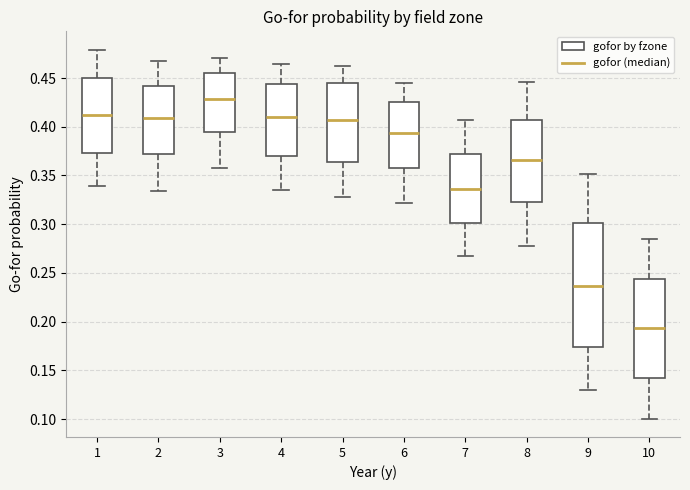

Reading left to right, read every box against the y-axis: the position of its median line, the range the box covers, and the ends of its whiskers. The values are not printed on the chart, so give them approximately, as read against the axis.

1: median 0.410, box 0.375 to 0.450, whiskers 0.340 to 0.480
2: median 0.410, box 0.370 to 0.440, whiskers 0.335 to 0.465
3: median 0.430, box 0.395 to 0.455, whiskers 0.360 to 0.470
4: median 0.410, box 0.370 to 0.445, whiskers 0.335 to 0.465
5: median 0.405, box 0.365 to 0.445, whiskers 0.330 to 0.460
6: median 0.395, box 0.355 to 0.425, whiskers 0.320 to 0.445
7: median 0.335, box 0.300 to 0.370, whiskers 0.270 to 0.405
8: median 0.365, box 0.325 to 0.405, whiskers 0.280 to 0.445
9: median 0.235, box 0.175 to 0.300, whiskers 0.130 to 0.350
10: median 0.195, box 0.145 to 0.245, whiskers 0.100 to 0.285